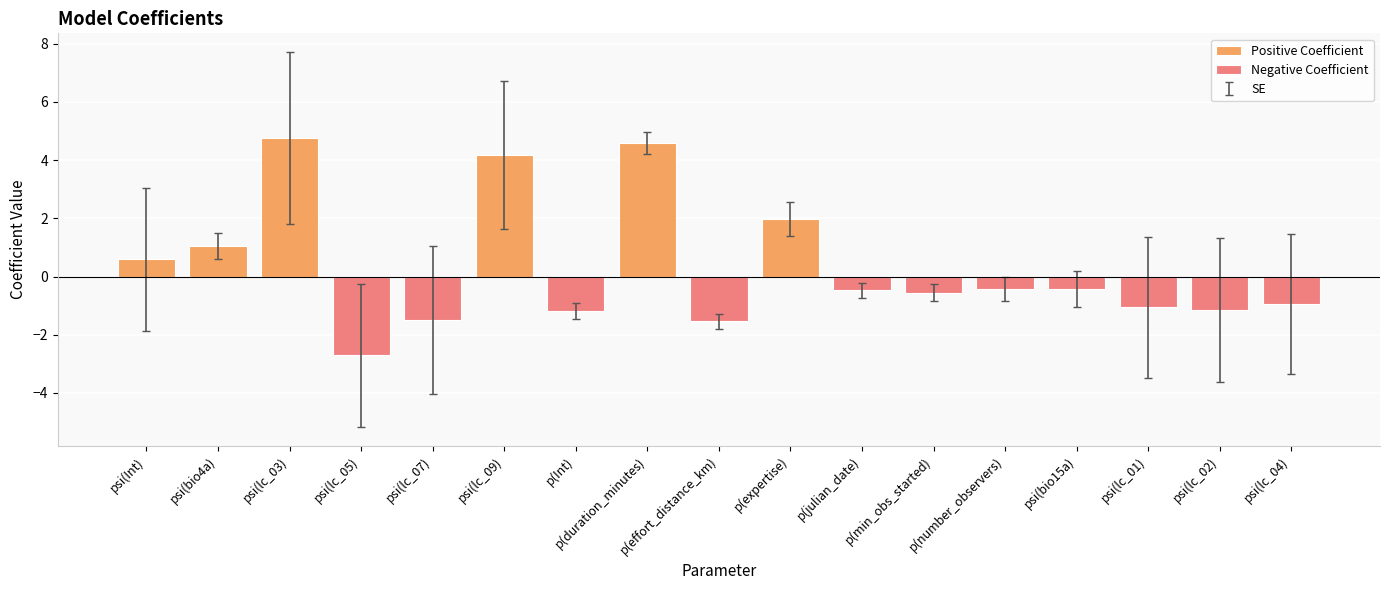

At which label is the value closest to 1?

psi(bio4a)